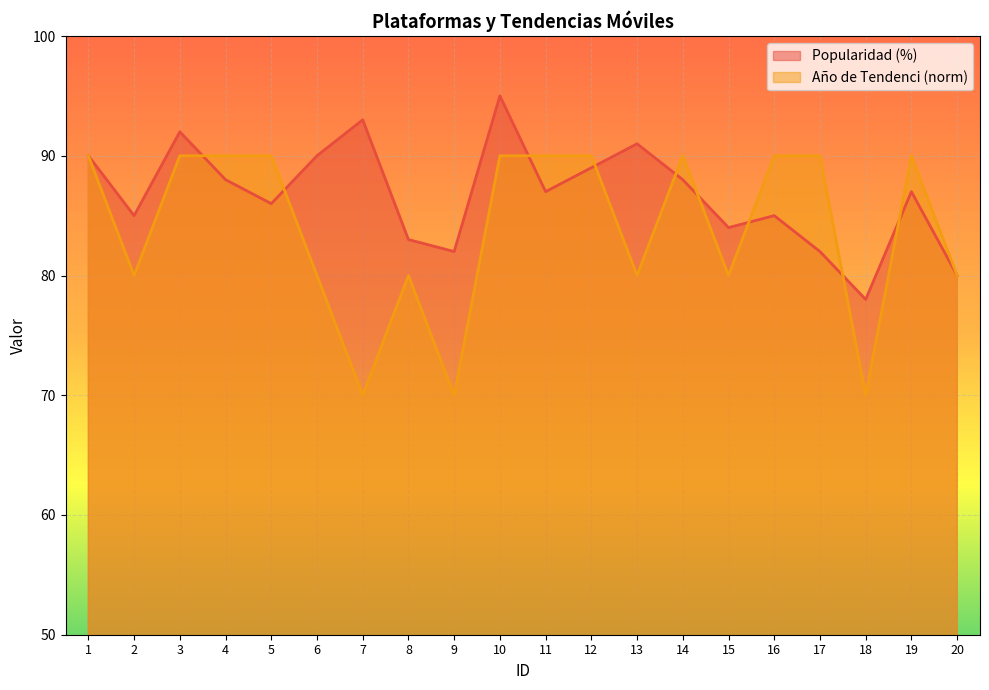

At which category does Año de Tendenci reach its first local peak?

8